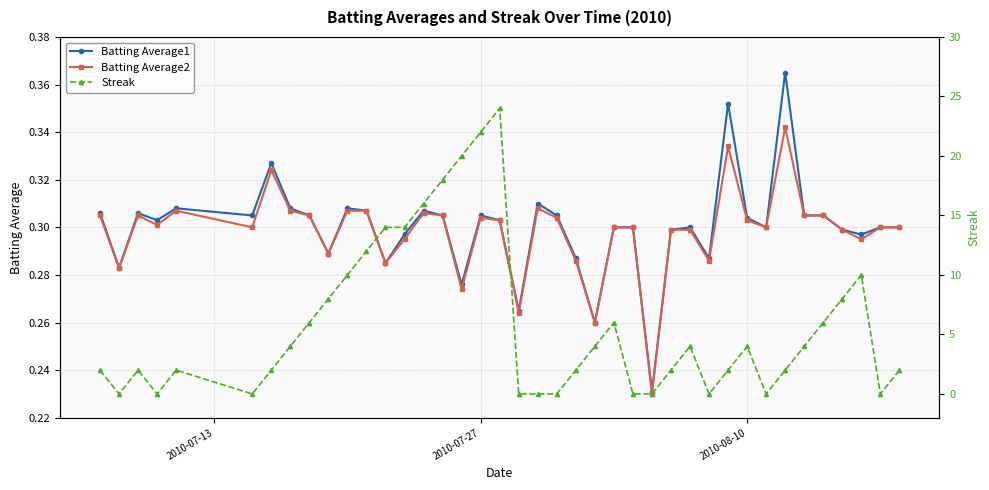

What are all the series names shown in the legend?

Batting Average1, Batting Average2, Streak